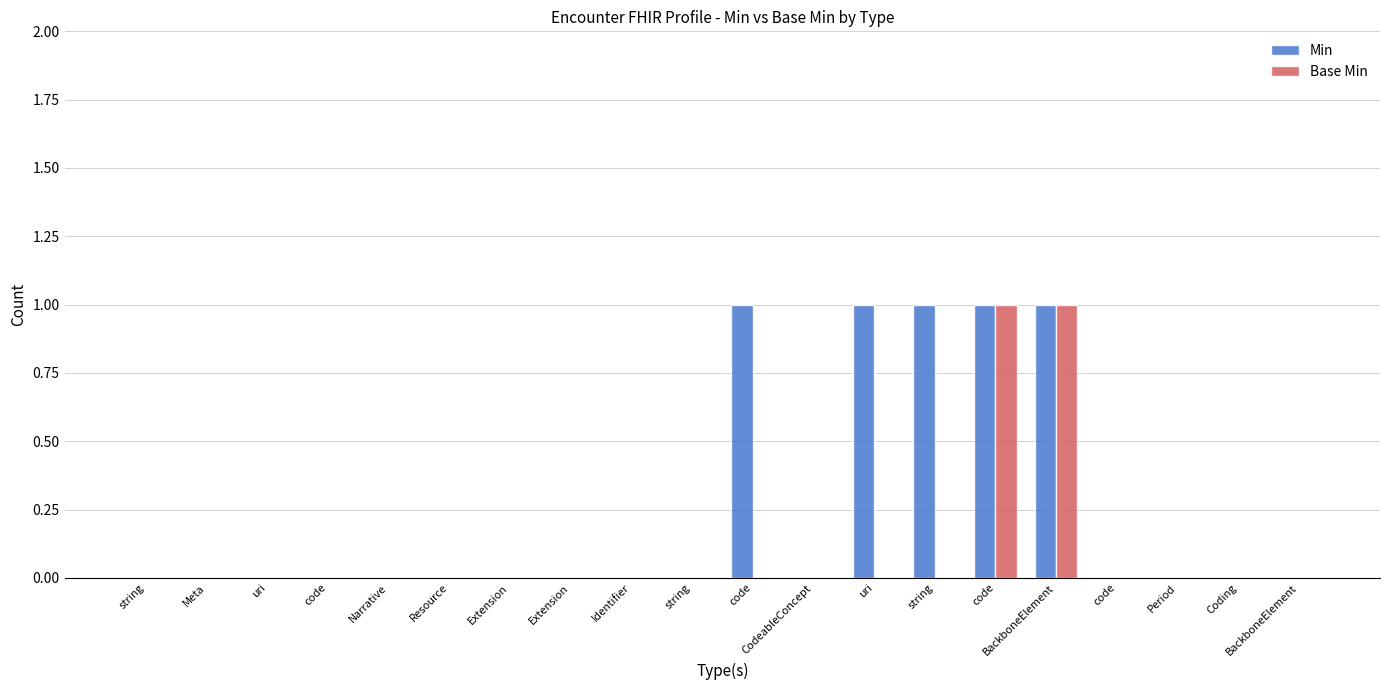

Which series has the largest total across all categories?

Min